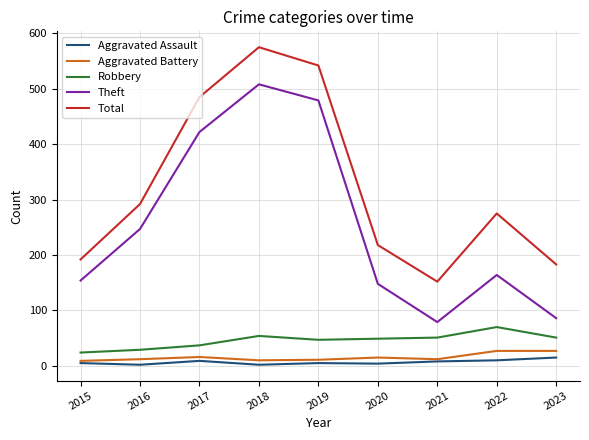

What is the difference between the Robbery values at 2020 and 2019?

2